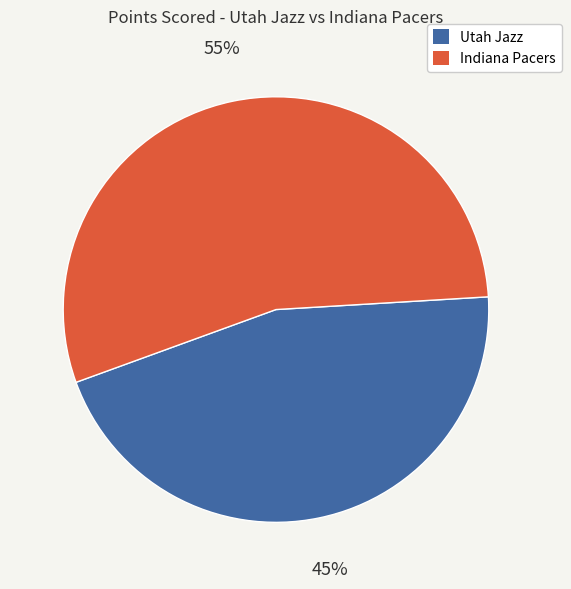

What is the ratio of the value at Utah Jazz to the value at Indiana Pacers?

0.8